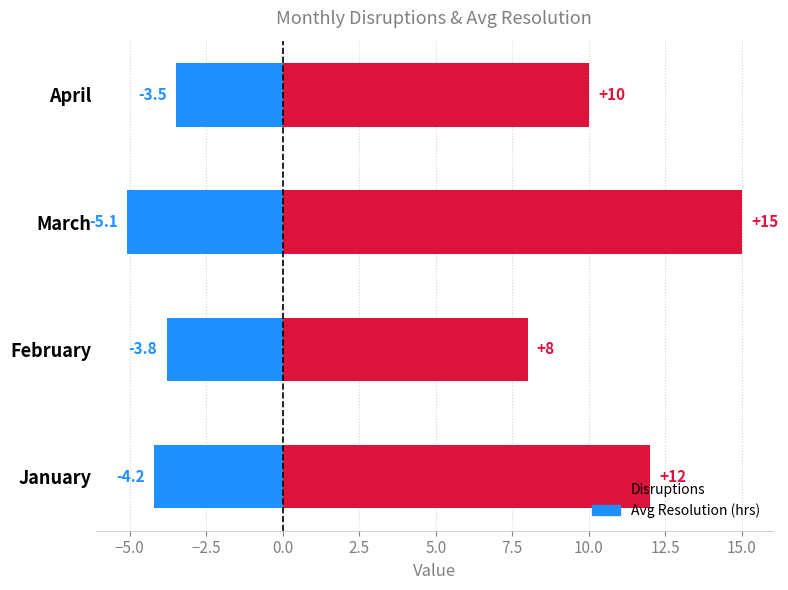

The value of Disruptions at April is 4.1. True or false?

False